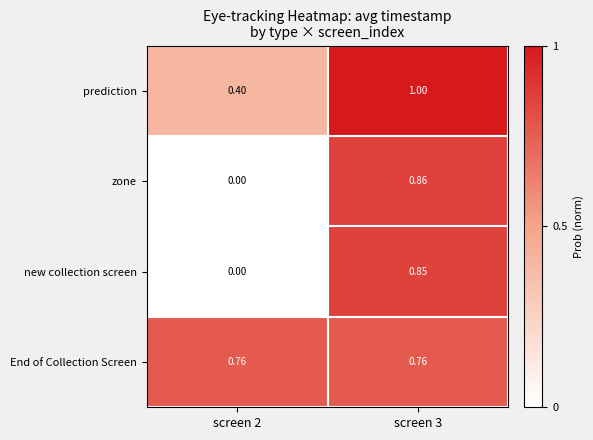

List the series in order of their peak value, highest first.

prediction, zone, new collection screen, End of Collection Screen